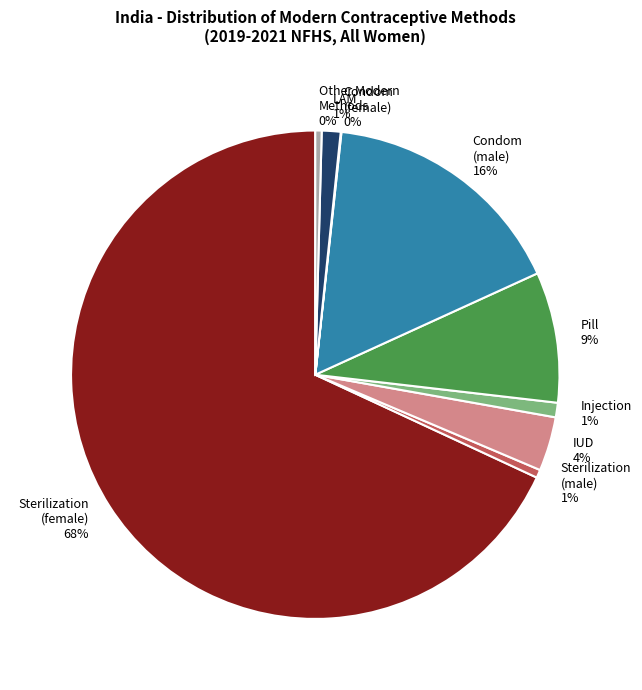

Is there a majority slice in this chart?

Yes